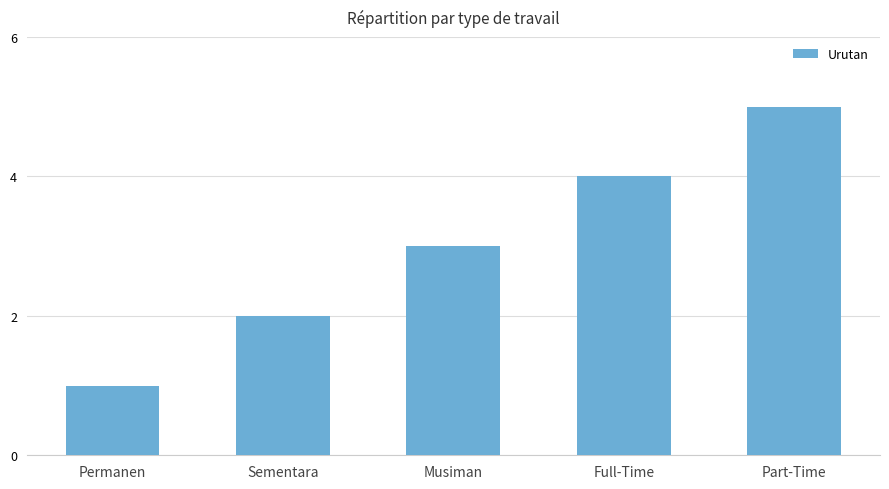

Reading left to right, list all the values displayed in this chart.

1	2	3	4	5